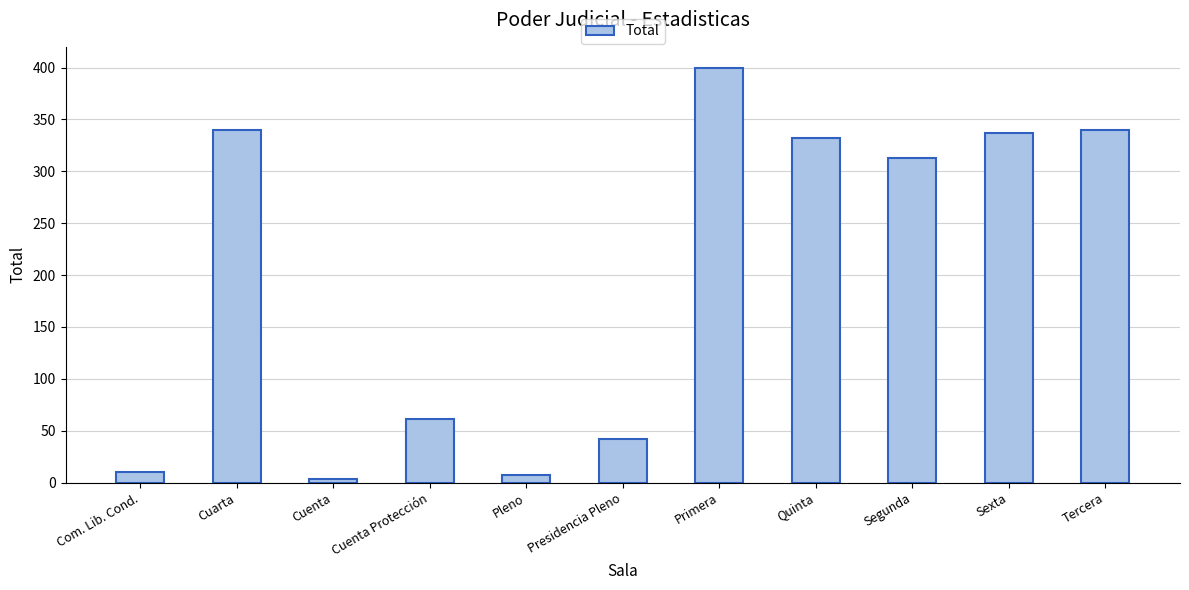

What is the sum of all values?

2185